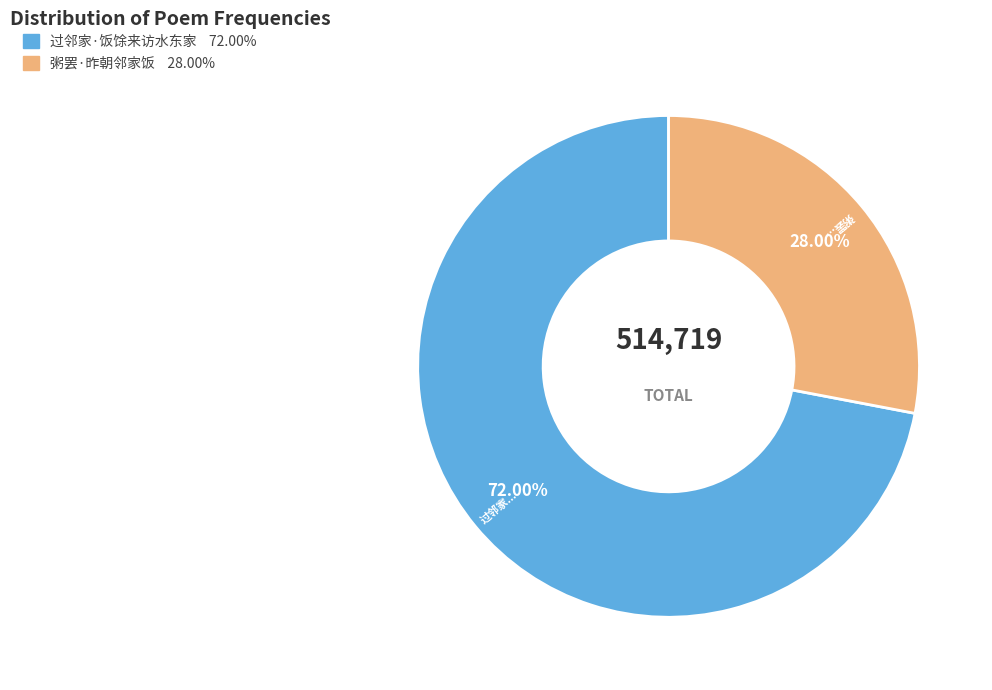

How many segments does this pie chart have?

2